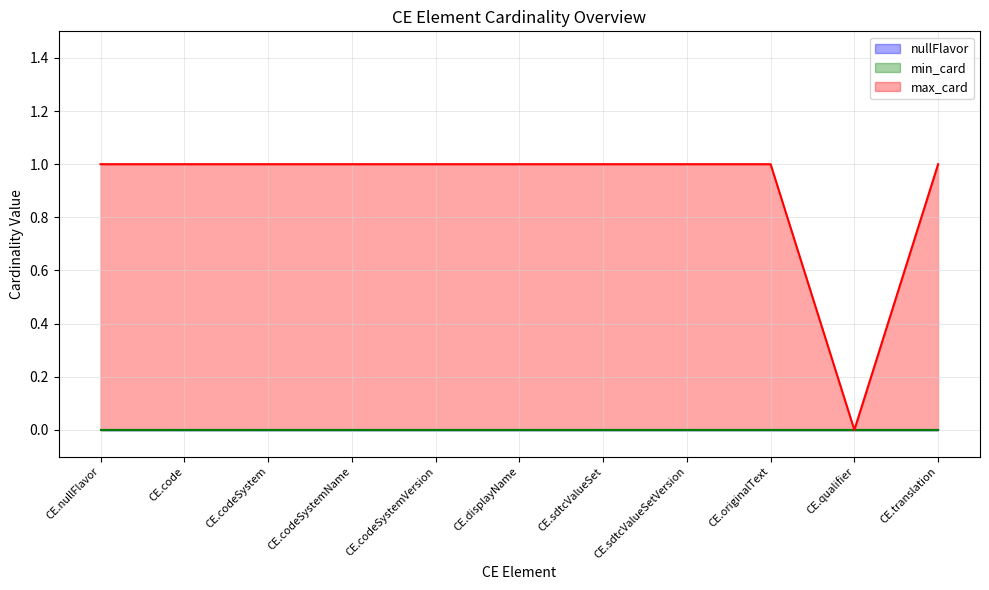

At CE.sdtcValueSetVersion, list the series in order from smallest to largest.

nullFlavor, min_card, max_card